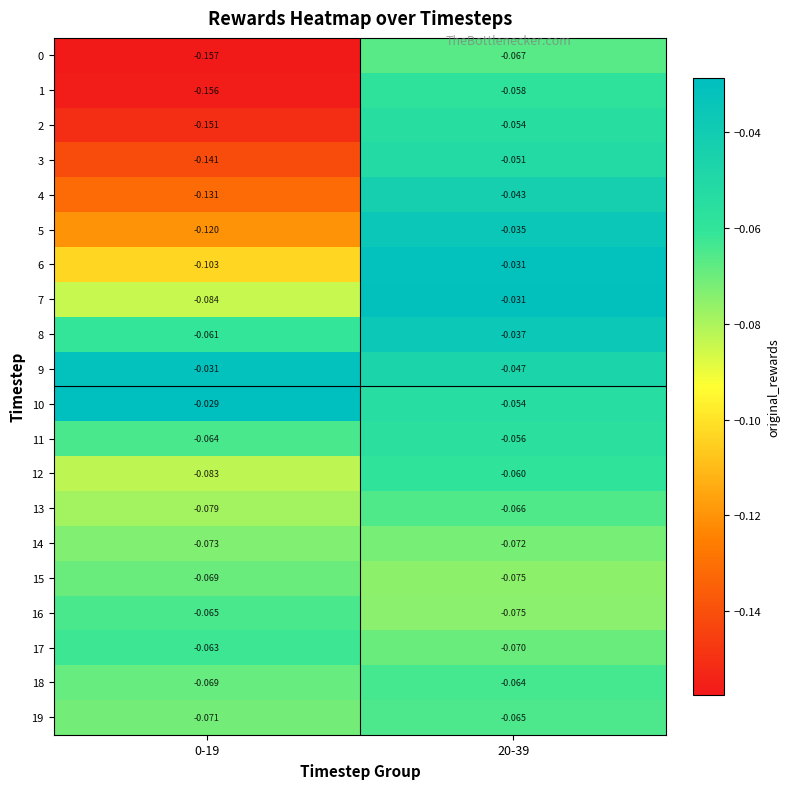

Is the value of 3 at 0-19 greater than the value of 9 at 20-39?

No